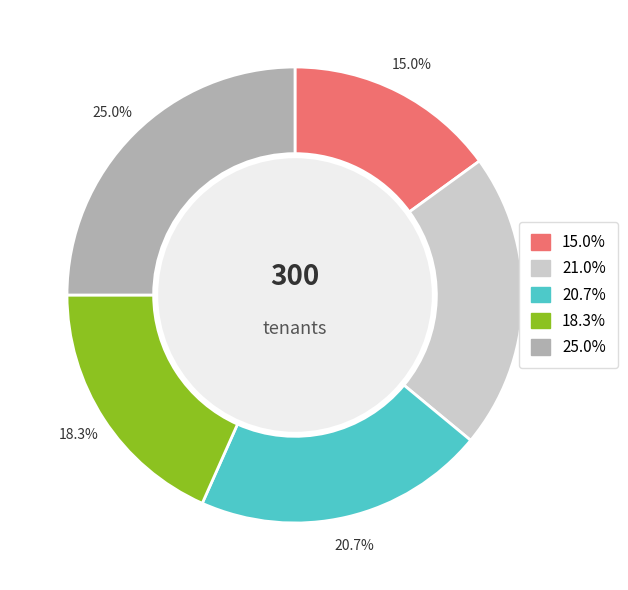

Is there any slice that represents more than half of the pie?

No